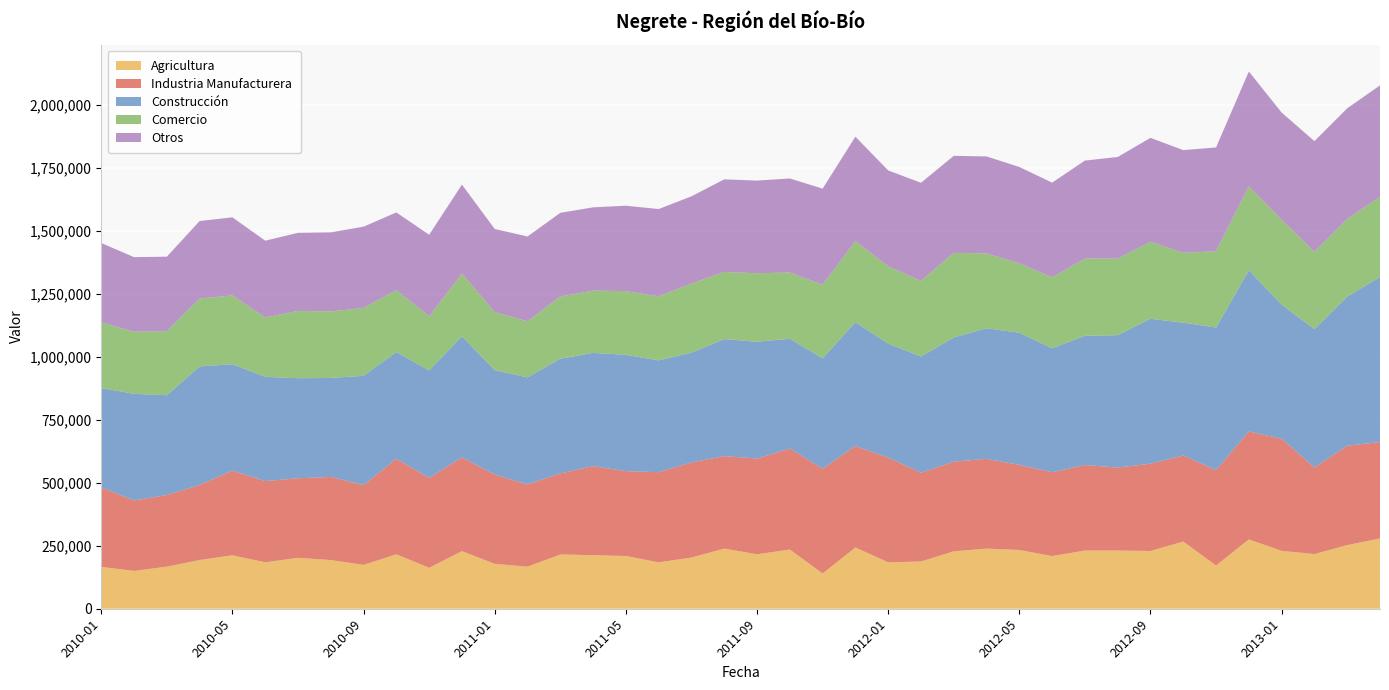

Reading right to left, extract all data points from this chart.

Agricultura: 279330	252774	217293	229875	275438	171944	266945	229423	231319	231286	209325	233378	238928	227998	187752	184389	243281	140277	235235	216419	238967	203304	184364	209565	212841	215512	167250	178384	228855	162563	216401	174355	193426	202425	184589	212302	193458	167238	150203	166387
Industria Manufacturera: 382796	394748	343503	445546	428493	378620	341789	346693	329460	339366	332837	337751	356498	356083	352380	416003	403201	415578	401221	379979	367321	377608	358024	336934	353447	321874	326580	354097	372356	356849	379289	316811	330113	315793	322470	335995	298305	284562	279809	314993
Construcción: 655074	592726	549738	532666	640883	566442	527751	575591	525900	513448	492678	525097	518753	493242	461452	452843	491514	439380	436029	464067	464846	436129	444192	462195	450108	455724	425099	415104	480893	427166	424084	434182	393191	397435	413970	423050	470905	396087	423806	395134
Comercio: 319112	308272	307181	336733	332762	303393	277013	306056	303942	306736	281528	275831	297477	336094	300818	306524	322401	291284	262993	272074	266547	274645	254124	252826	247332	247208	222793	230707	249002	214703	245973	269552	264055	267267	235840	273171	269699	254665	246400	260827
Otros: 442430	439259	439734	426120	456404	411985	408200	412646	403780	389315	376163	382703	384985	385527	389630	381322	414665	382110	373655	368097	367913	346498	346920	339294	330723	332230	336881	330182	353534	324185	308519	322708	314168	310171	305080	310153	307640	295910	296375	315369